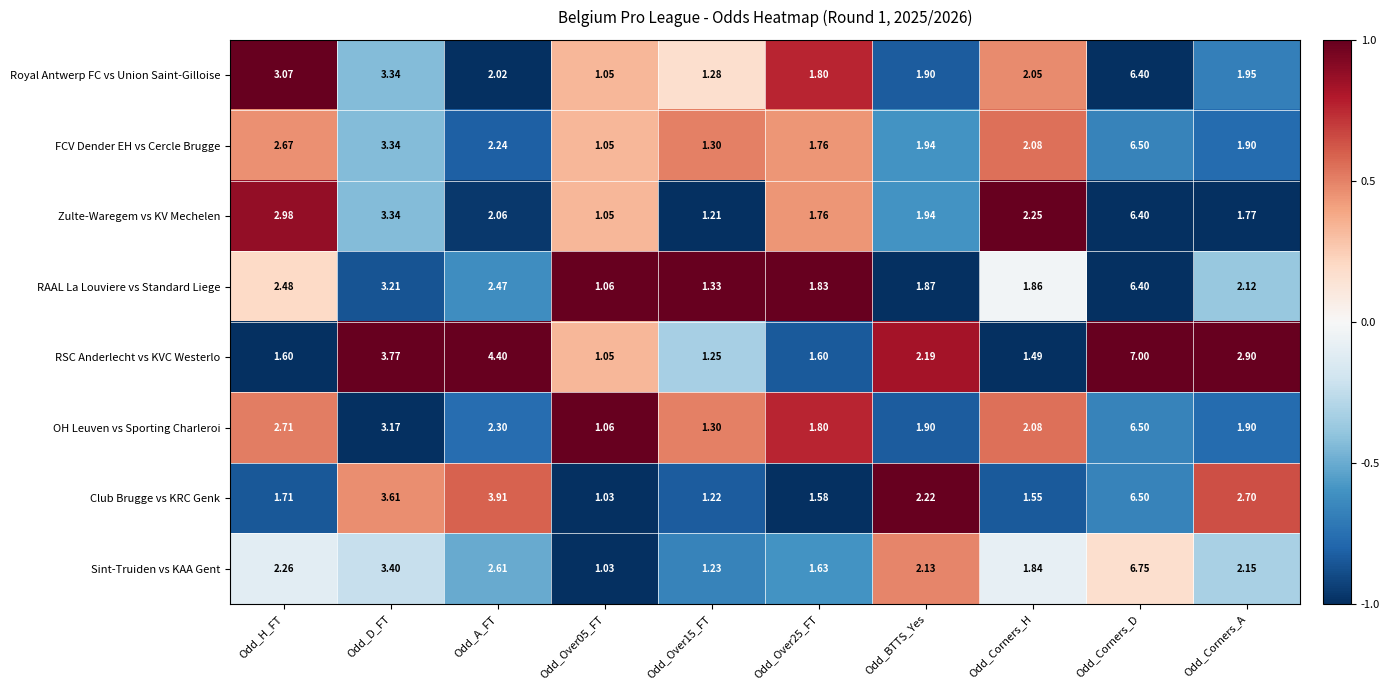

Which series has the widest spread of values?

RSC Anderlecht vs KVC Westerlo